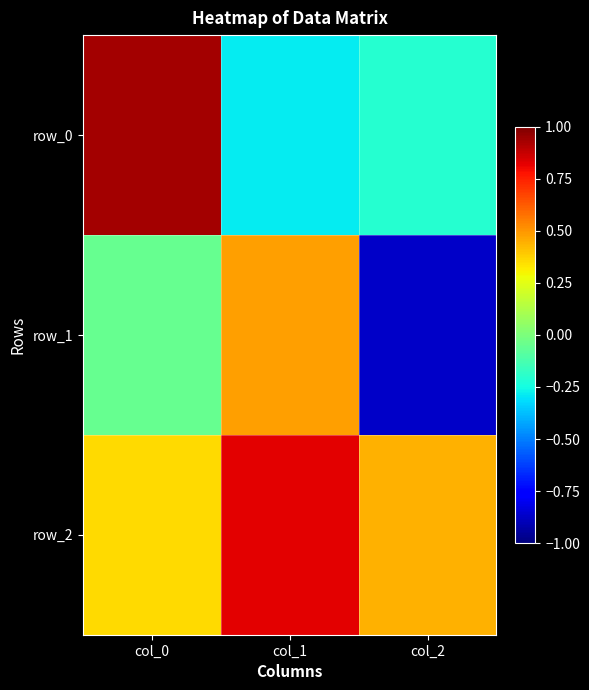

How many distinct data groups are displayed?

3